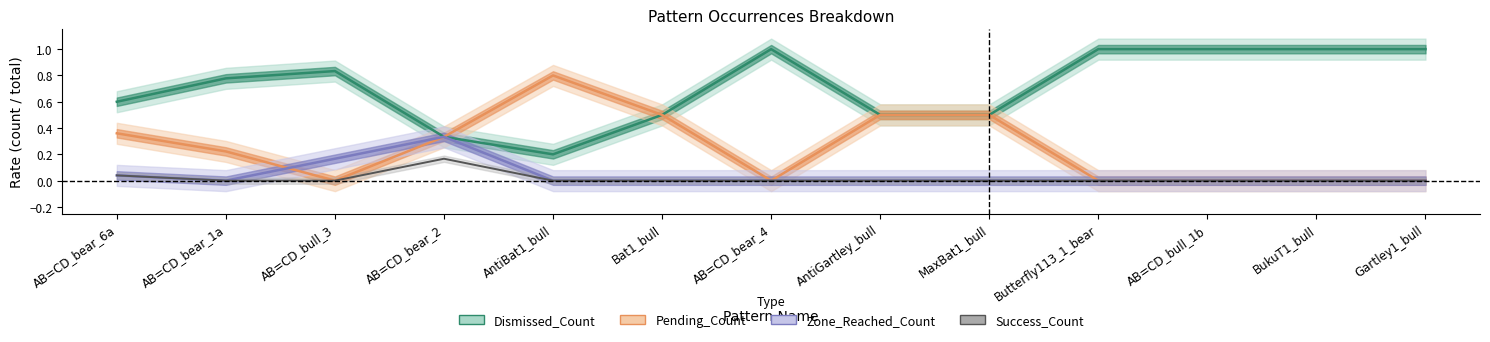

At which label does Dismissed_Count reach its minimum?

AntiBat1_bull